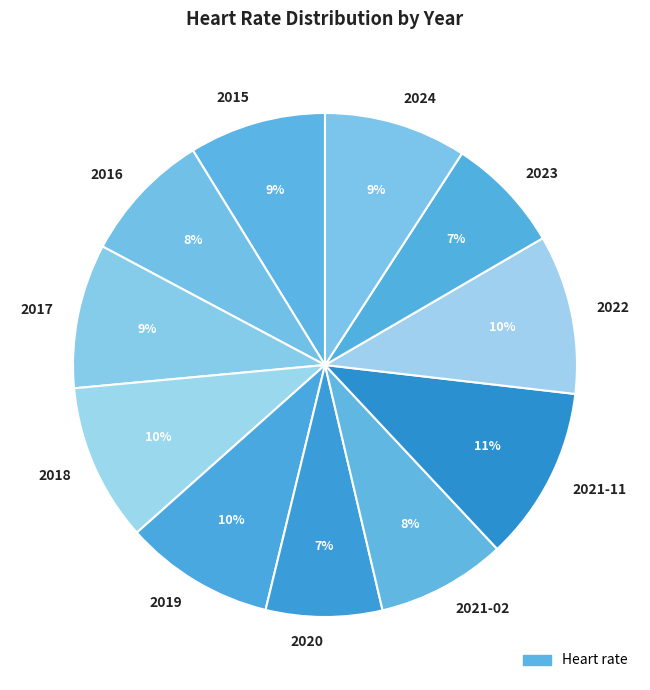

How many segments does this pie chart have?

11